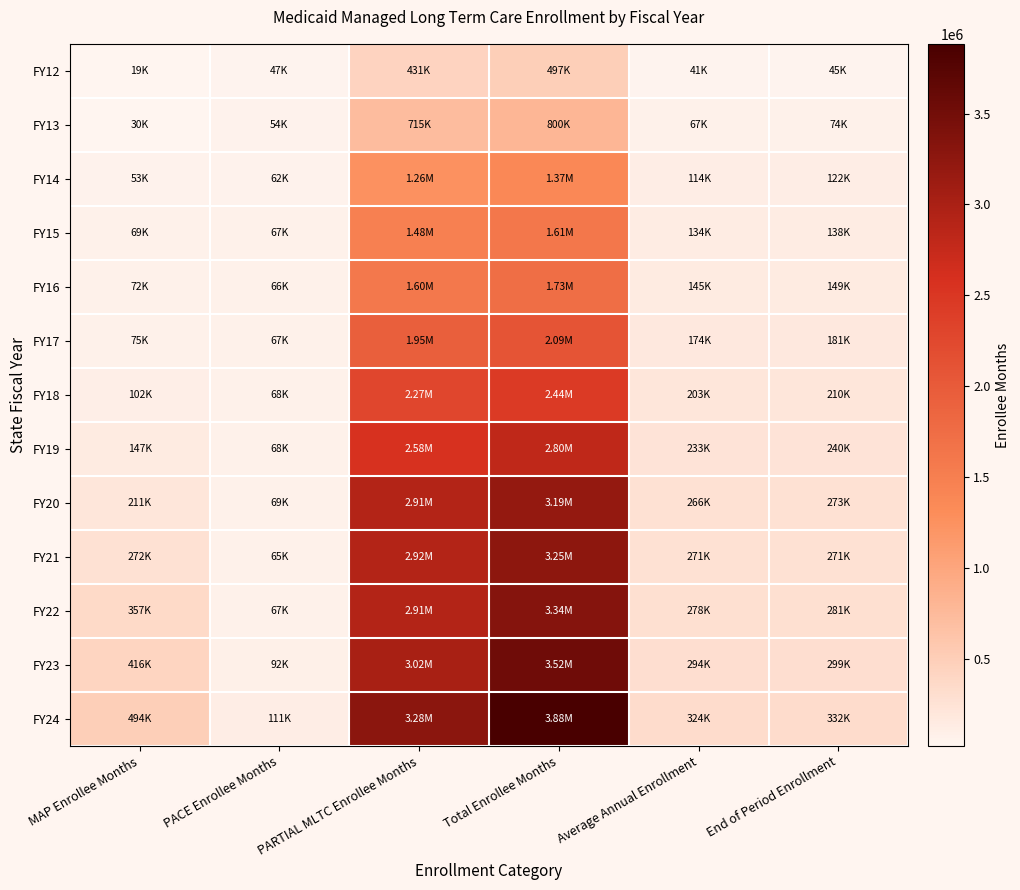

What is the total value across all series at MAP Enrollee Months?

2316809